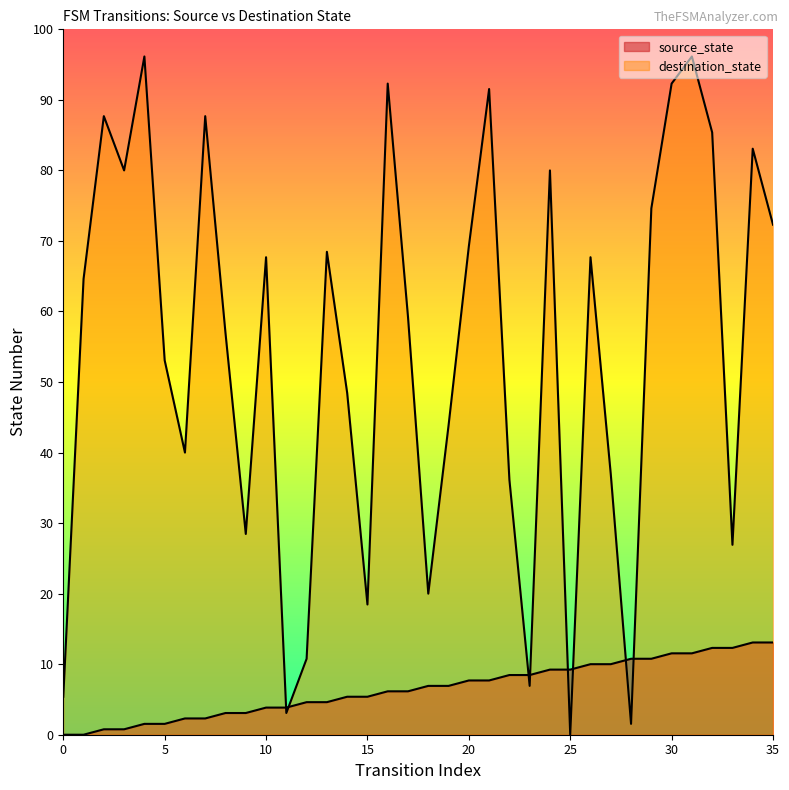

How many values in source_state are above zero?

34